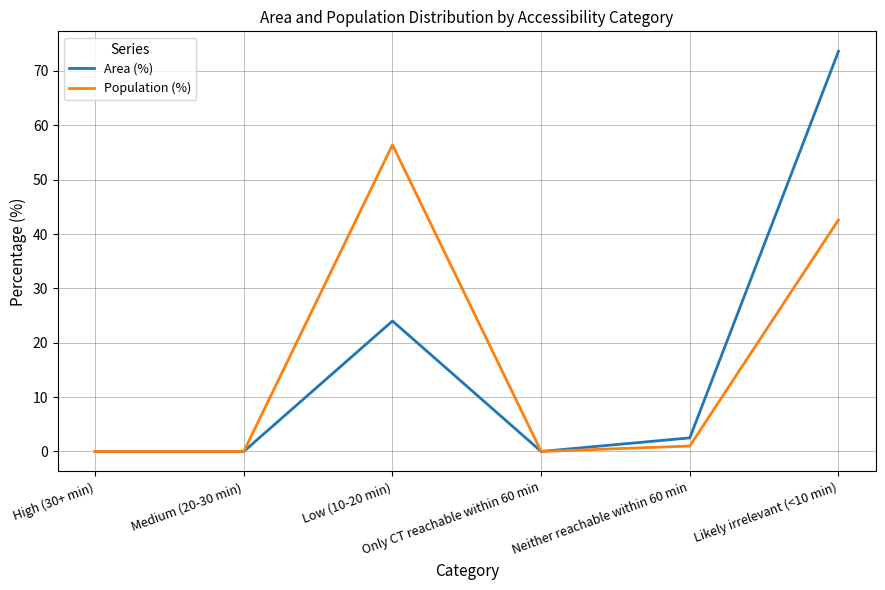

The Population (%) series shows 0.0 at Medium (20-30 min). True or false?

True